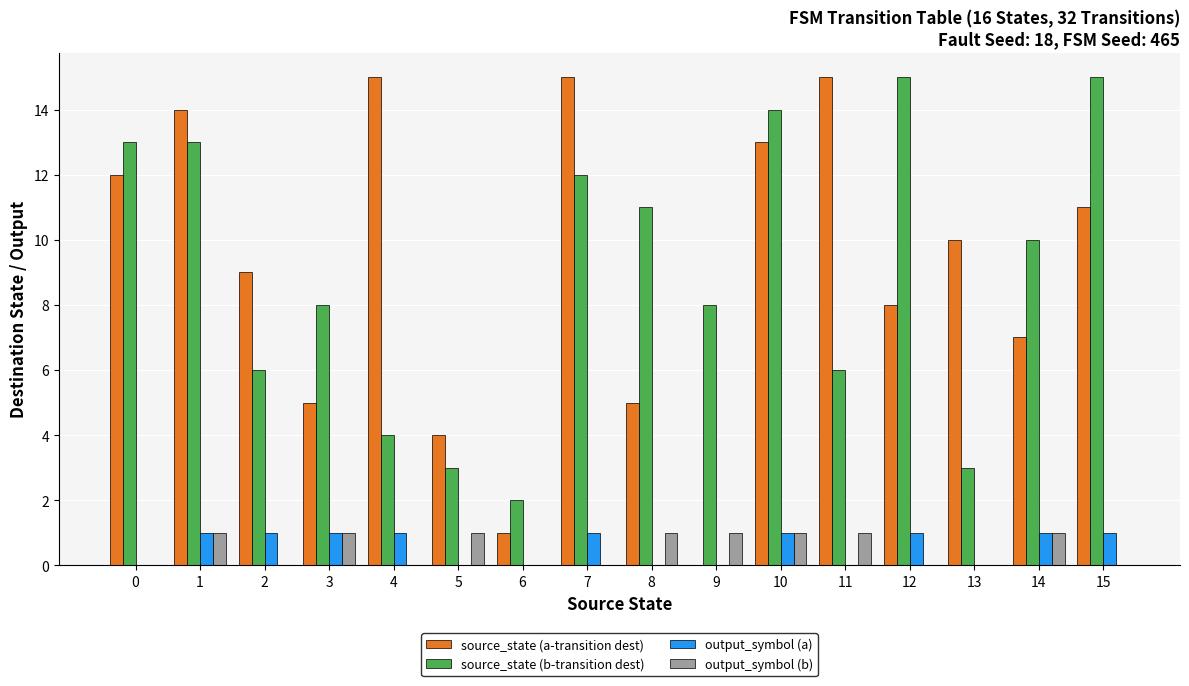

The source_state (b-transition dest) series shows 10 at 14. True or false?

True